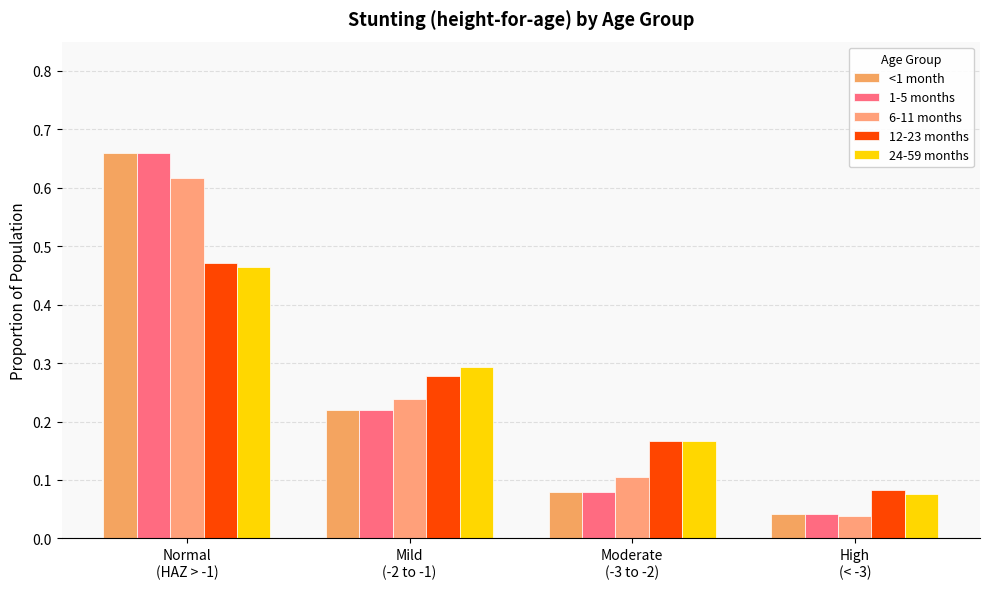

What is the label of the 4th bar from the left?

High
(< -3)